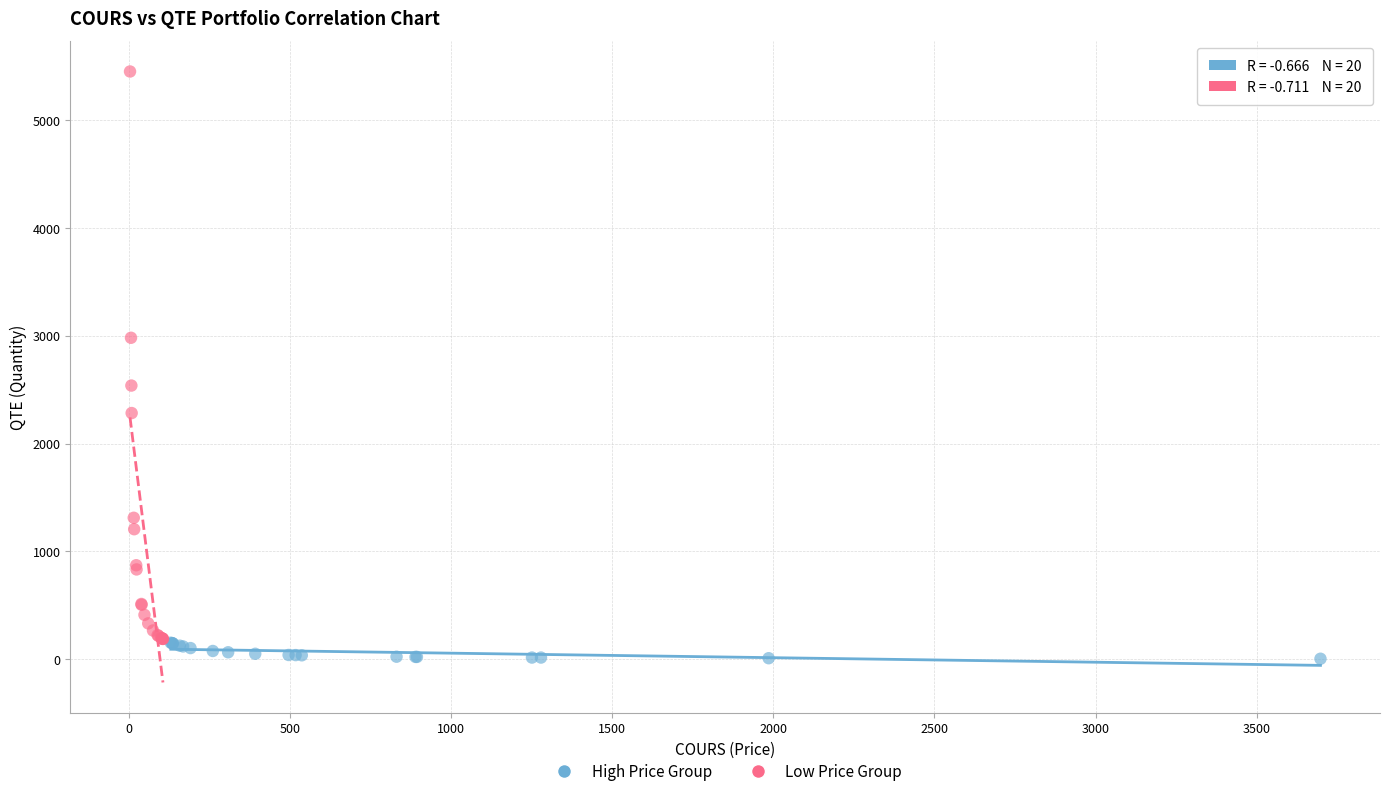

Which series has the widest spread of Y values?

Low Price Group